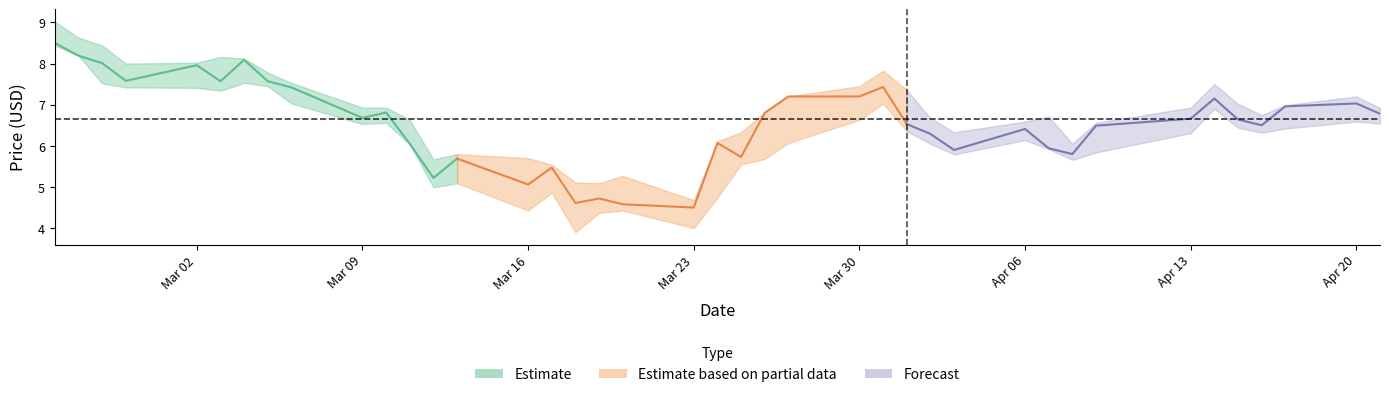

How many values in the High series are below 6?

8